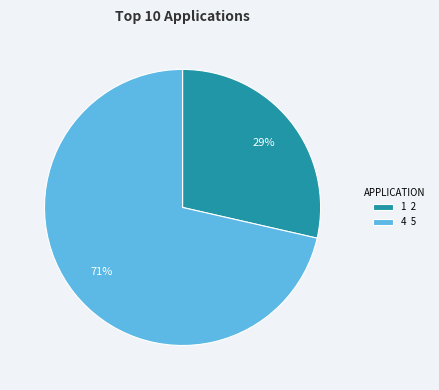

Is there a majority slice in this chart?

Yes